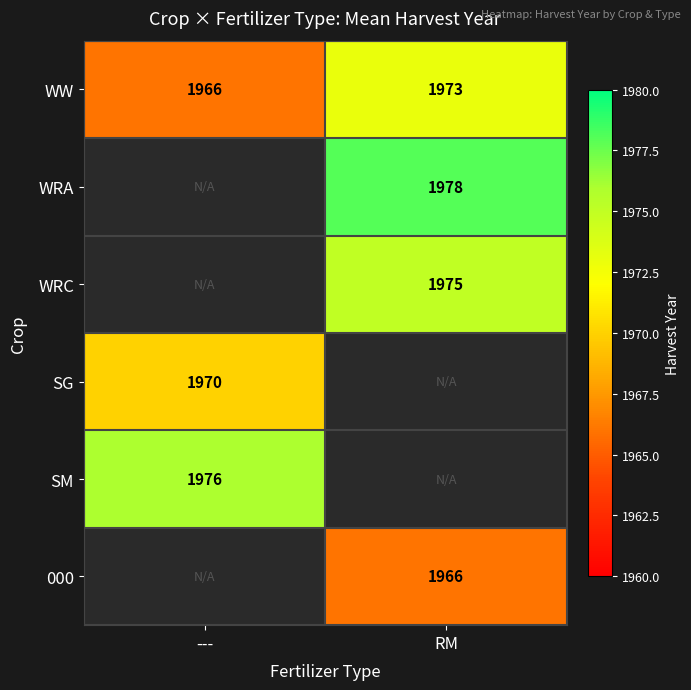

What is the difference between the maximum and minimum values in the WW series?

7